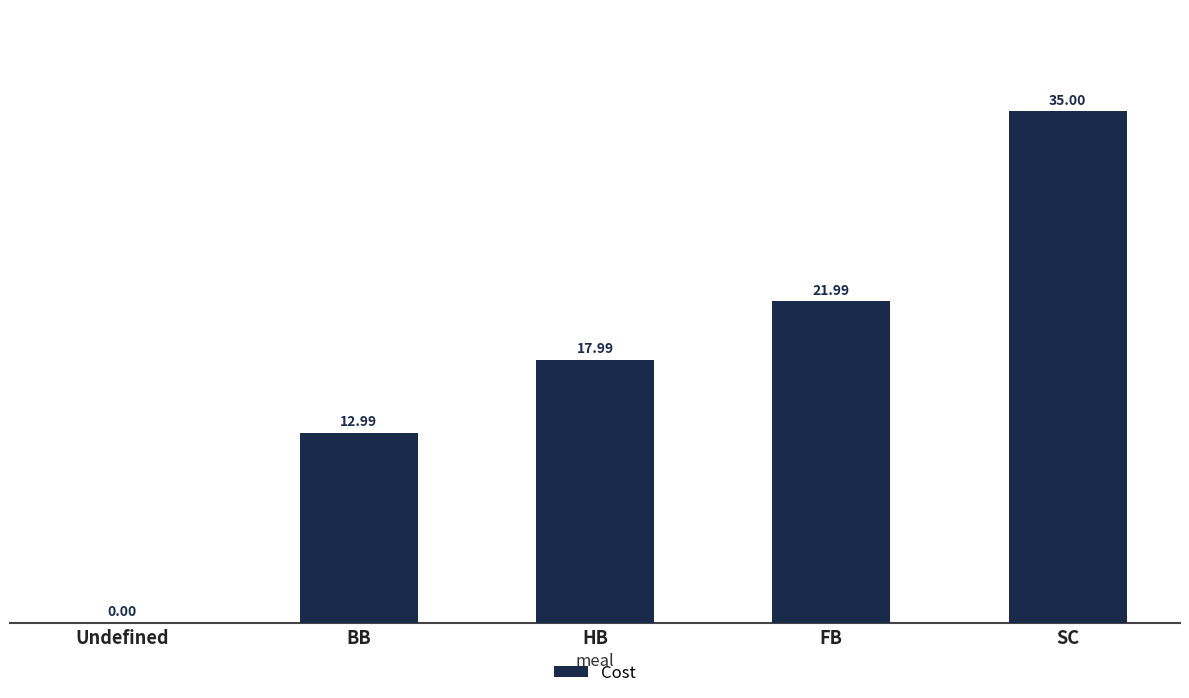

Between HB and BB, which is larger?

HB